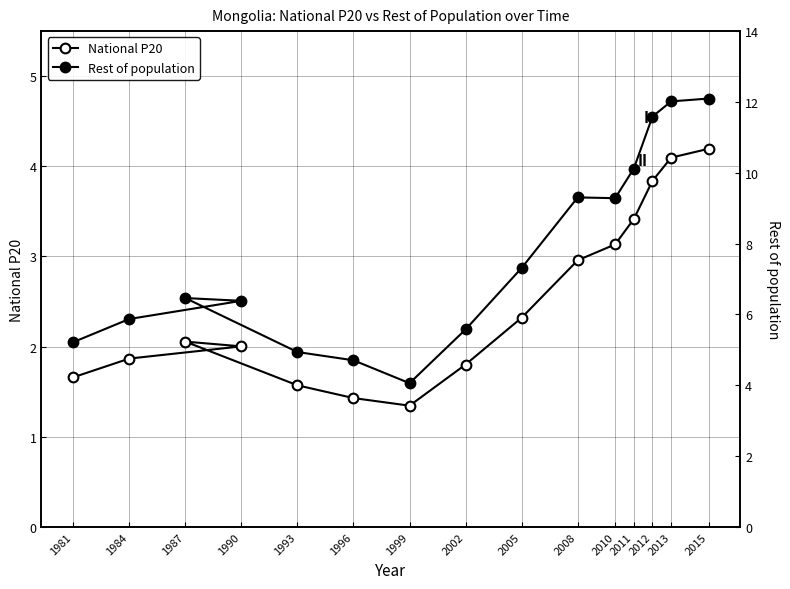

The Rest of population series shows 12.7 at 2010. True or false?

False